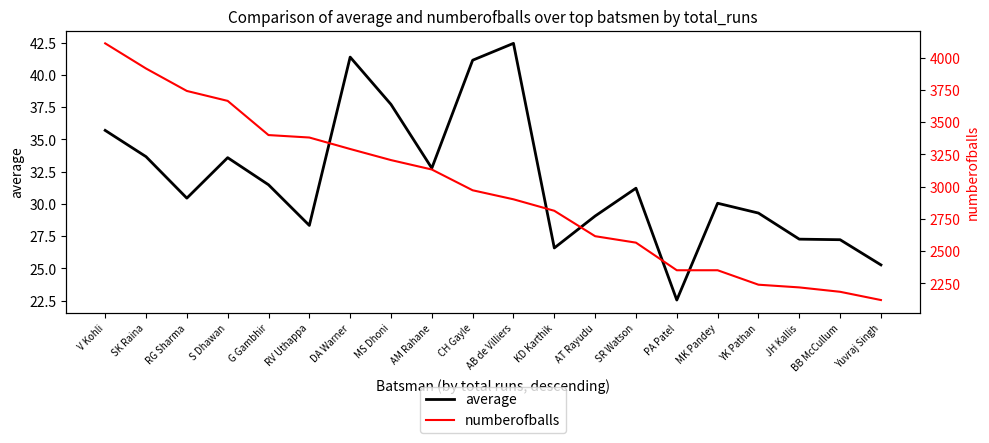

At which category is the sum across all series the highest?

V Kohli